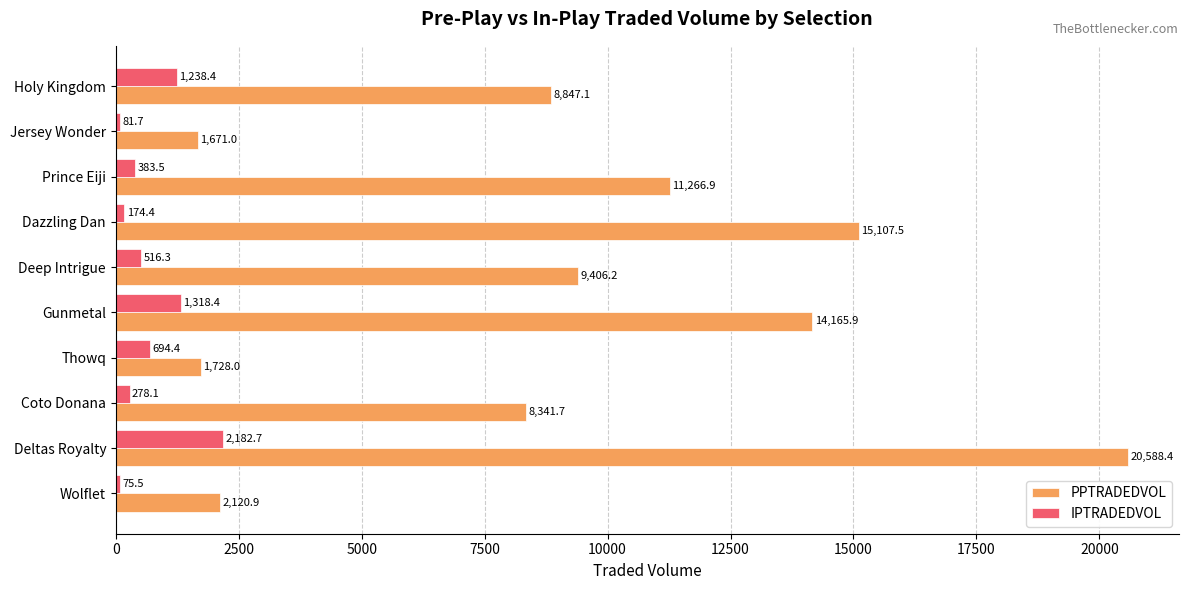

The PPTRADEDVOL series shows 9387.2 at Gunmetal. True or false?

False